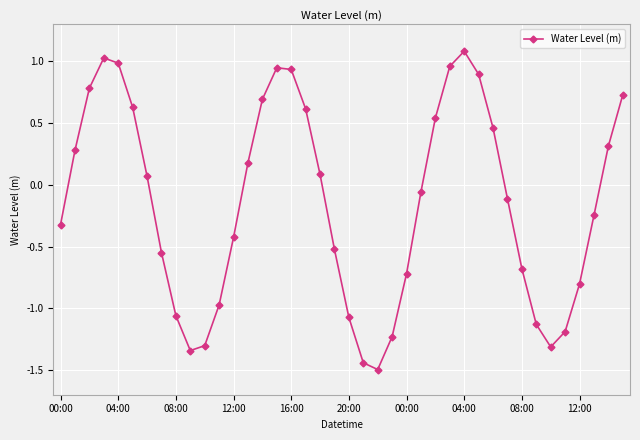

How many points are higher than both their immediate neighbors (excluding endpoints)?

3